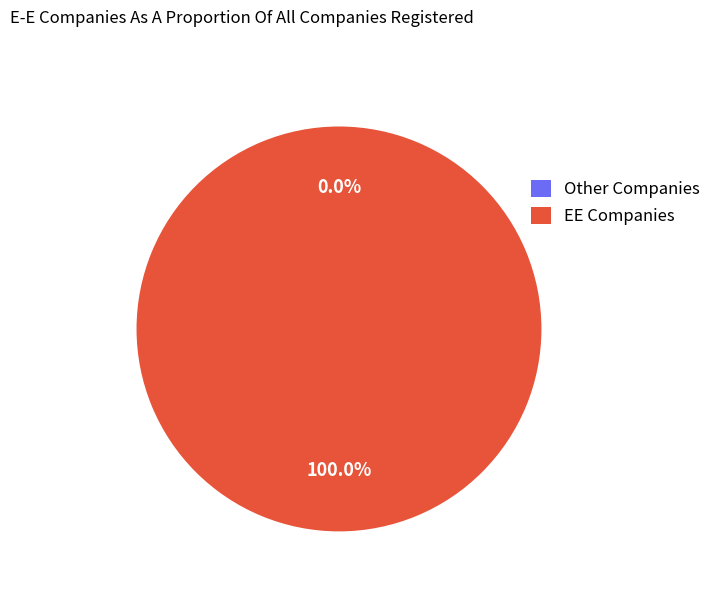

To the nearest percent, what is the combined percentage of 0 and 1?

100%